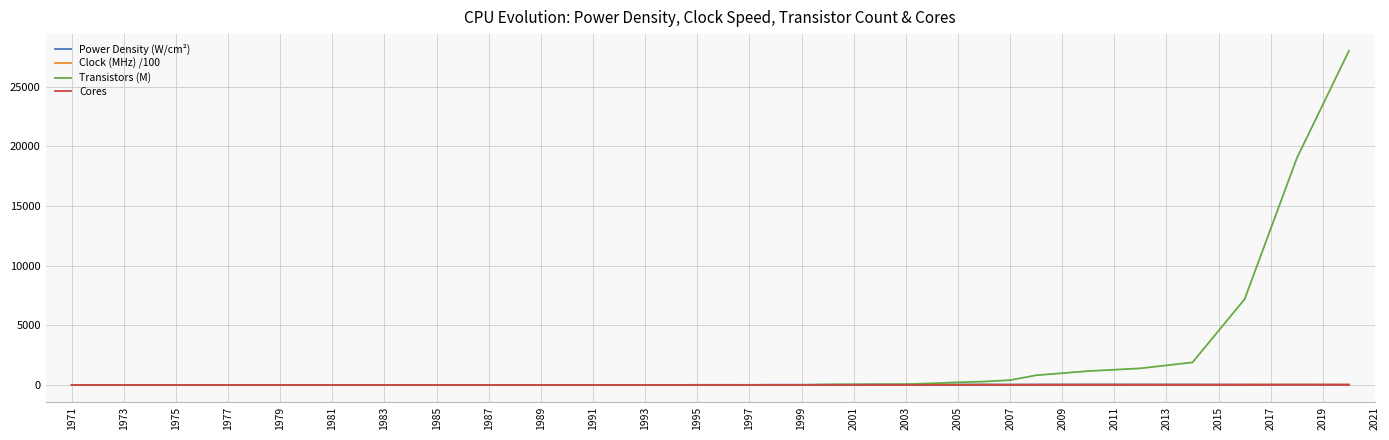

Which series has the largest total across all categories?

Transistors (M)